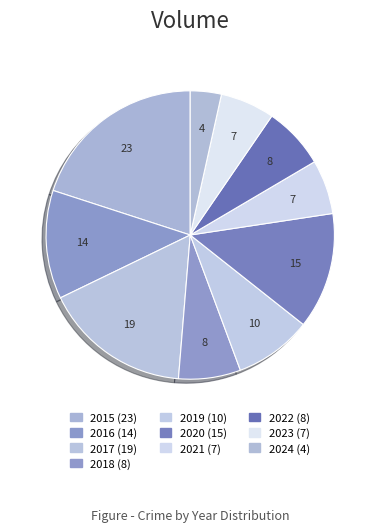

Count the number of slices in the pie.

10